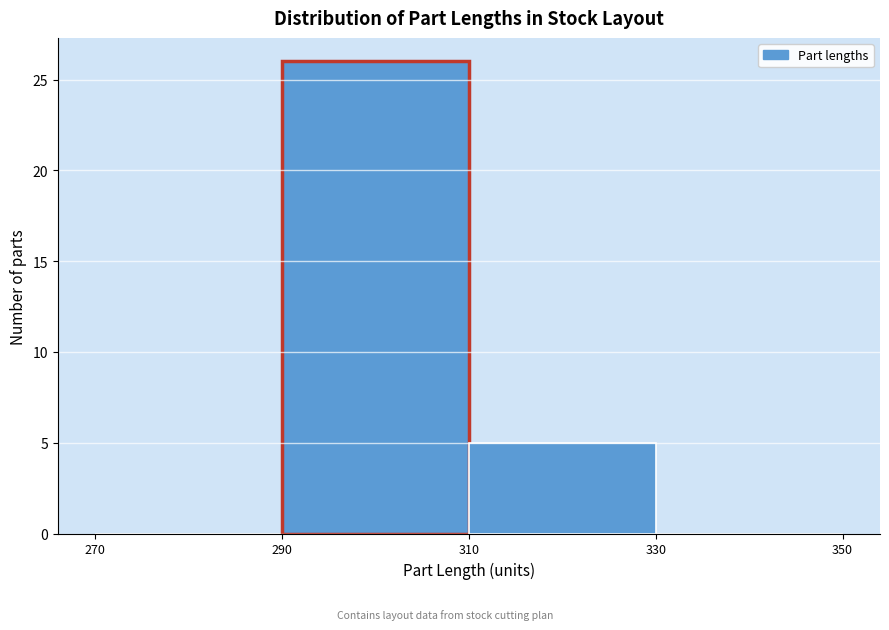

Over which range of the x-axis is the bar tallest?

290 to 310